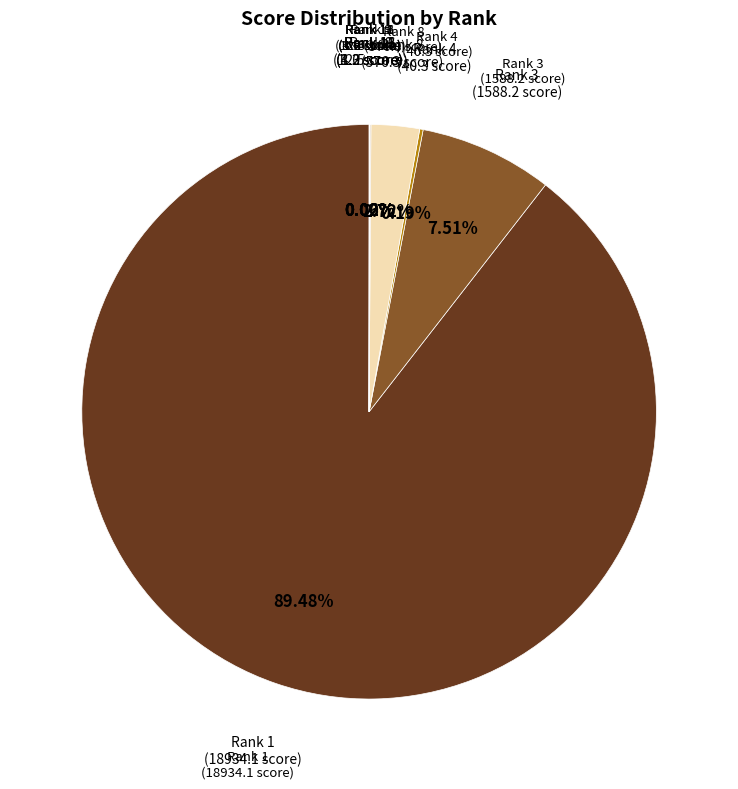

Which has a higher value, Rank 3 or Rank 8?

Rank 3